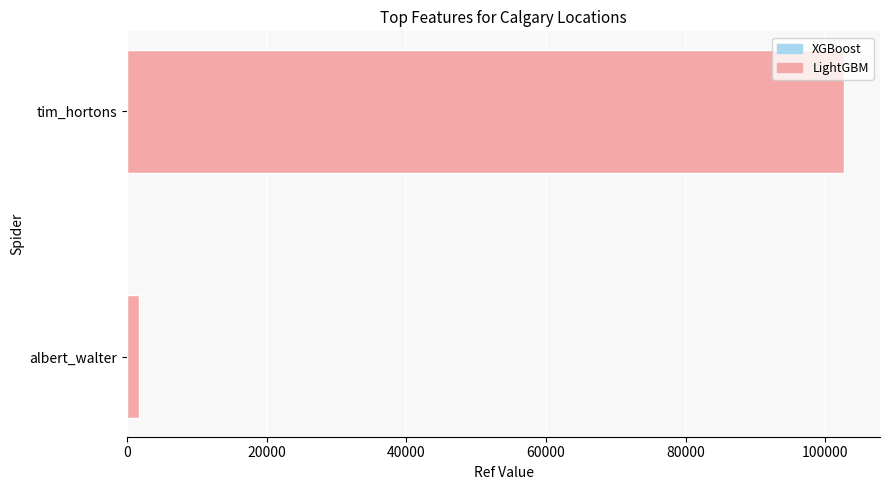

Reading bottom to top, what are all the values shown in this chart?

1713	102709